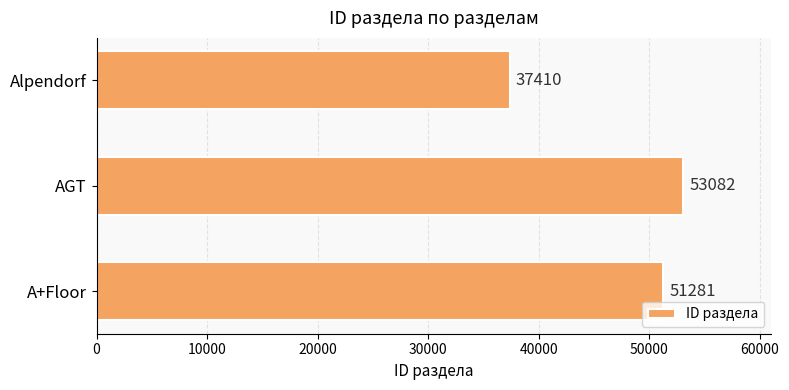

Is it true that the value at AGT is 53082?

True